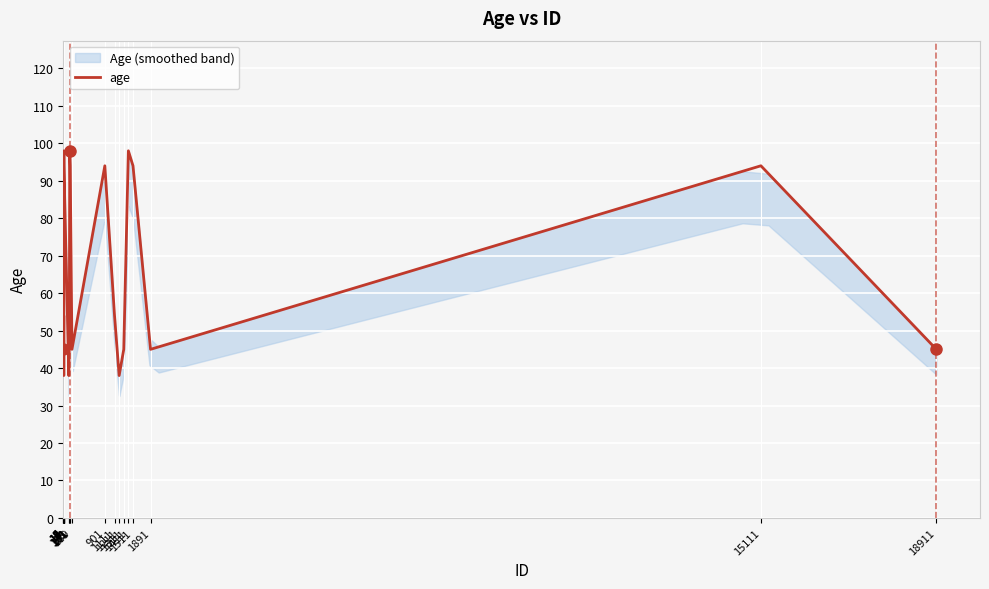

What is the change in value from 131 to 151?

+49